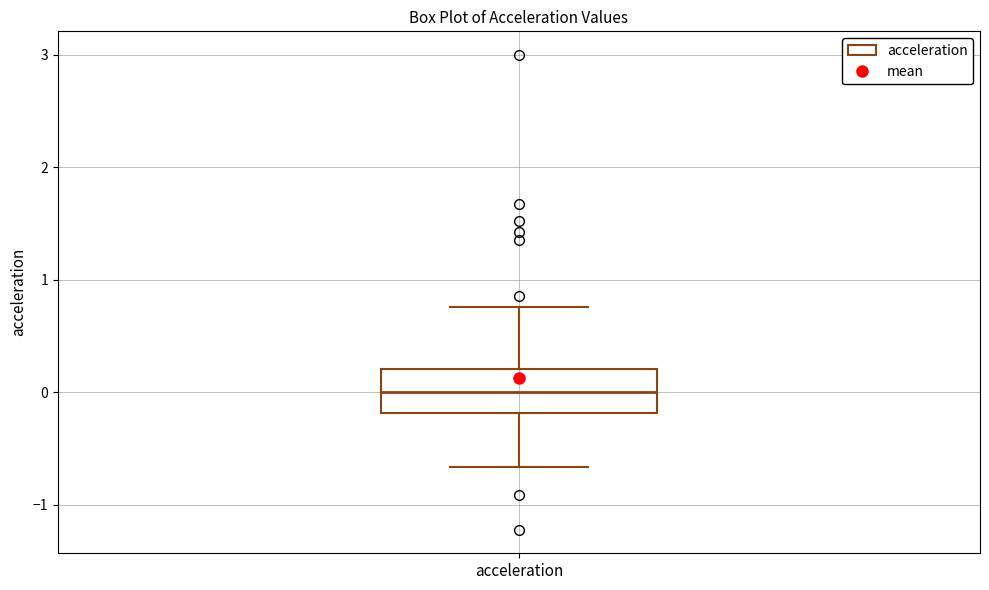

Read this box plot against the y-axis: the position of the median line, the range covered by the box, and the ends of both whiskers. The values are not printed on the chart, so give them approximately, as read against the axis.

median 0.0, box -0.2 to 0.2, whiskers -0.7 to 0.8